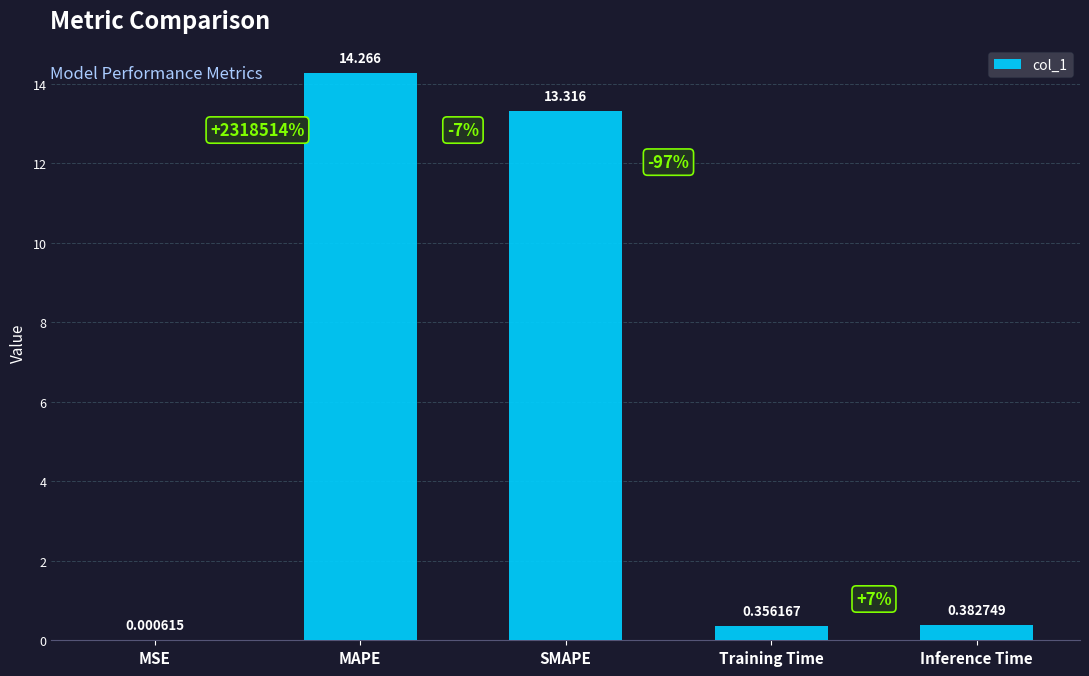

Which label corresponds to the largest value in the chart?

MAPE